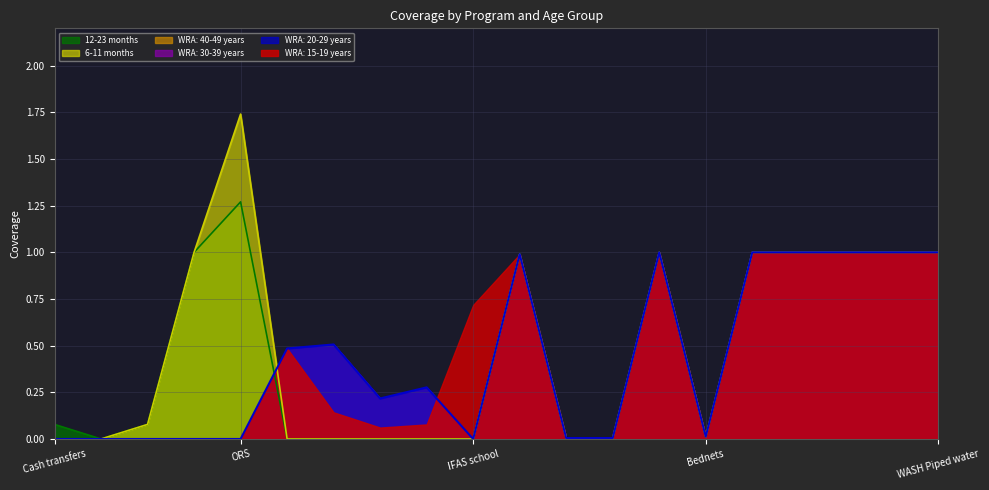

Reading left to right, extract all data points from this chart.

WRA: 20-29 years: Cash transfers=0.0	Delayed cord clamping=0.0	Lipid-based nutrition=0.0	Micronutrient powders=0.0	ORS=0.0	Family planning=0.5	IFAS community=0.5	IFAS facility=0.2	IFAS retailer=0.3	IFAS school=0.0	IFA maize=1.0	IFA rice=0.0	IFA wheat=0.0	Iron iodine salt=1.0	Bednets=0.0	WASH Handwashing=1.0	WASH Hygenic=1.0	WASH Sanitation=1.0	WASH Water source=1.0	WASH Piped water=1.0
6-11 months: Cash transfers=0.0	Delayed cord clamping=0.0	Lipid-based nutrition=0.1	Micronutrient powders=1.0	ORS=1.7	Family planning=0.0	IFAS community=0.0	IFAS facility=0.0	IFAS retailer=0.0	IFAS school=0.0	IFA maize=1.0	IFA rice=0.0	IFA wheat=0.0	Iron iodine salt=1.0	Bednets=0.0	WASH Handwashing=1.0	WASH Hygenic=1.0	WASH Sanitation=1.0	WASH Water source=1.0	WASH Piped water=1.0
12-23 months: Cash transfers=0.1	Delayed cord clamping=0.0	Lipid-based nutrition=0.1	Micronutrient powders=1.0	ORS=1.3	Family planning=0.0	IFAS community=0.0	IFAS facility=0.0	IFAS retailer=0.0	IFAS school=0.0	IFA maize=1.0	IFA rice=0.0	IFA wheat=0.0	Iron iodine salt=1.0	Bednets=0.0	WASH Handwashing=1.0	WASH Hygenic=1.0	WASH Sanitation=1.0	WASH Water source=1.0	WASH Piped water=1.0